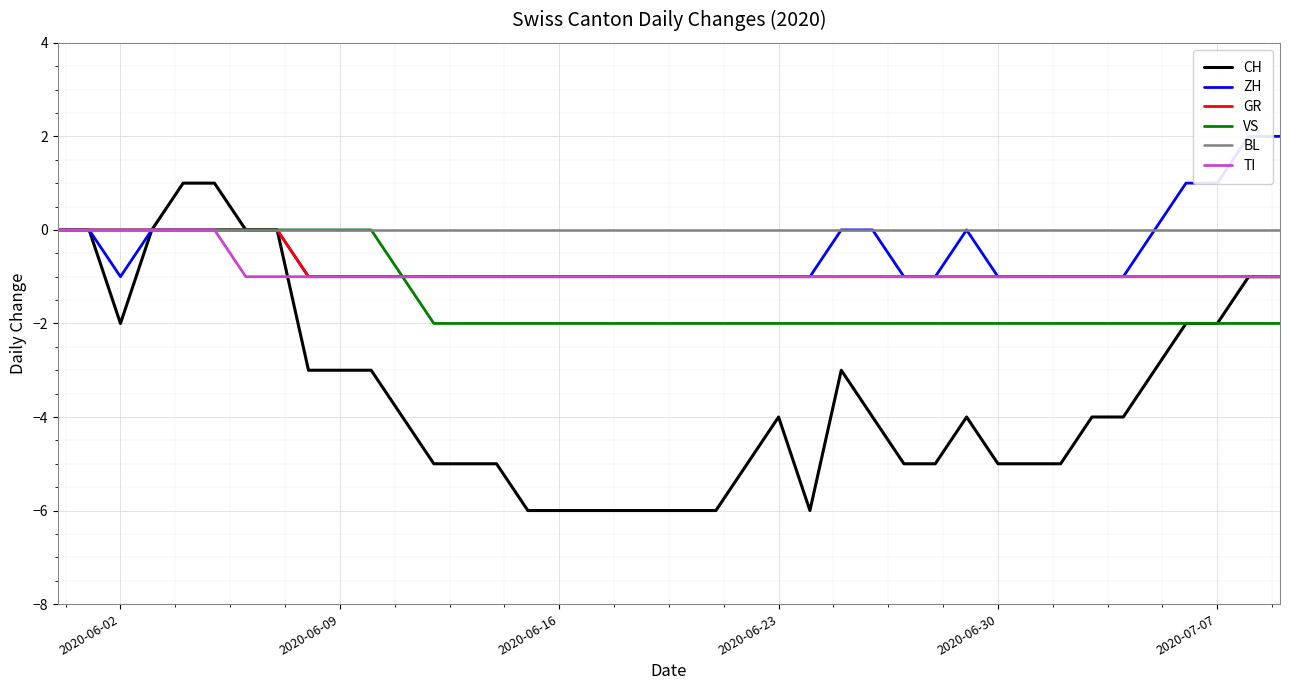

Is the value of CH at 12 greater than the value of GR at 2020-06-09?

No